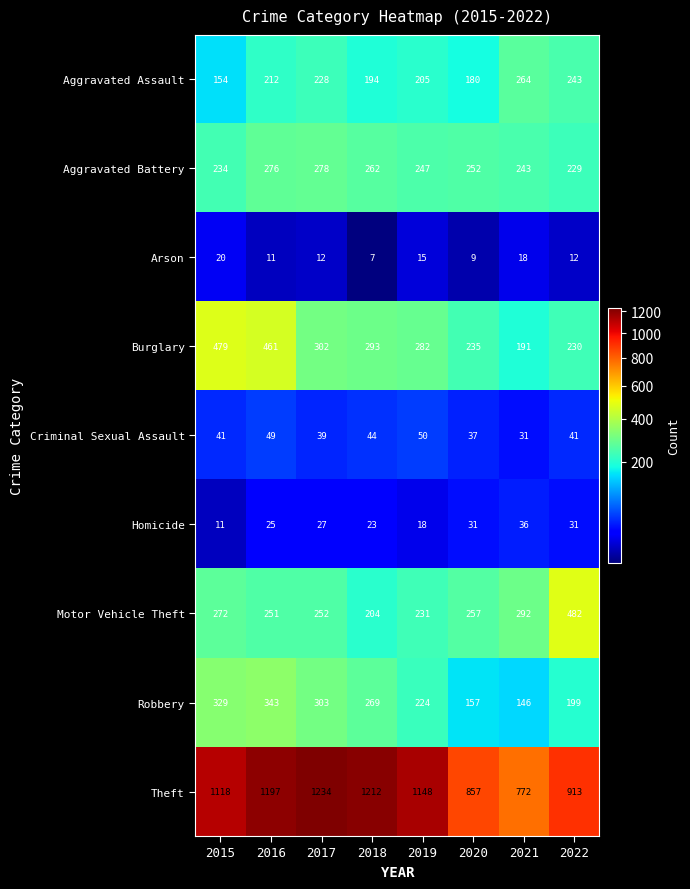

Which series has the largest total across all categories?

Theft